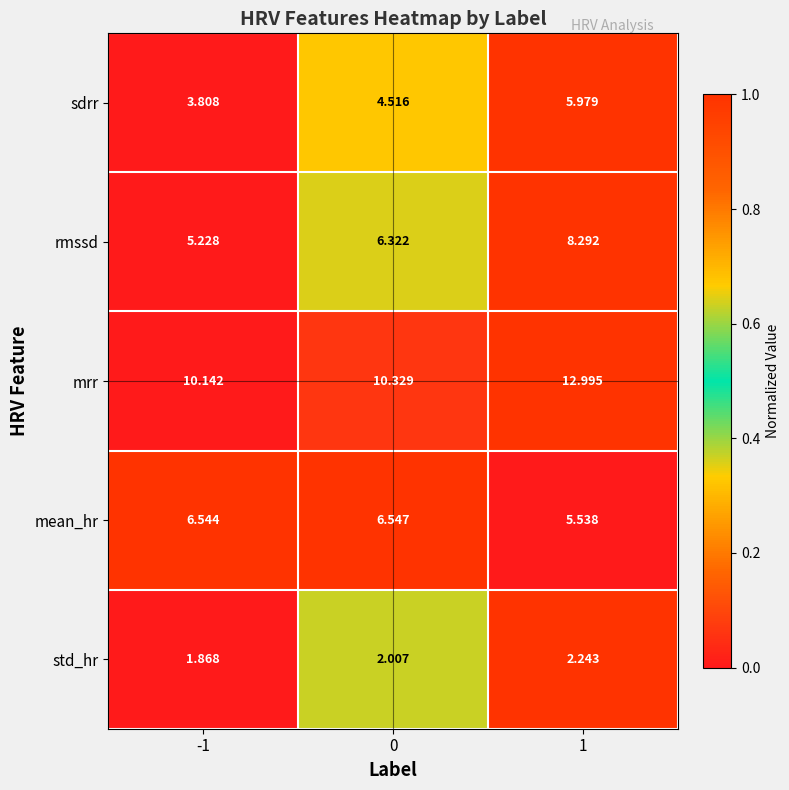

Which label corresponds to the smallest value in the chart?

-1